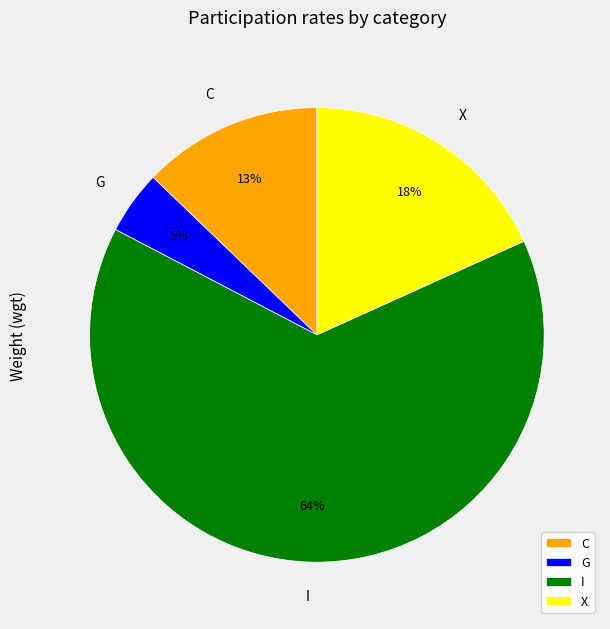

To the nearest percent, what percentage of the pie is X?

18%